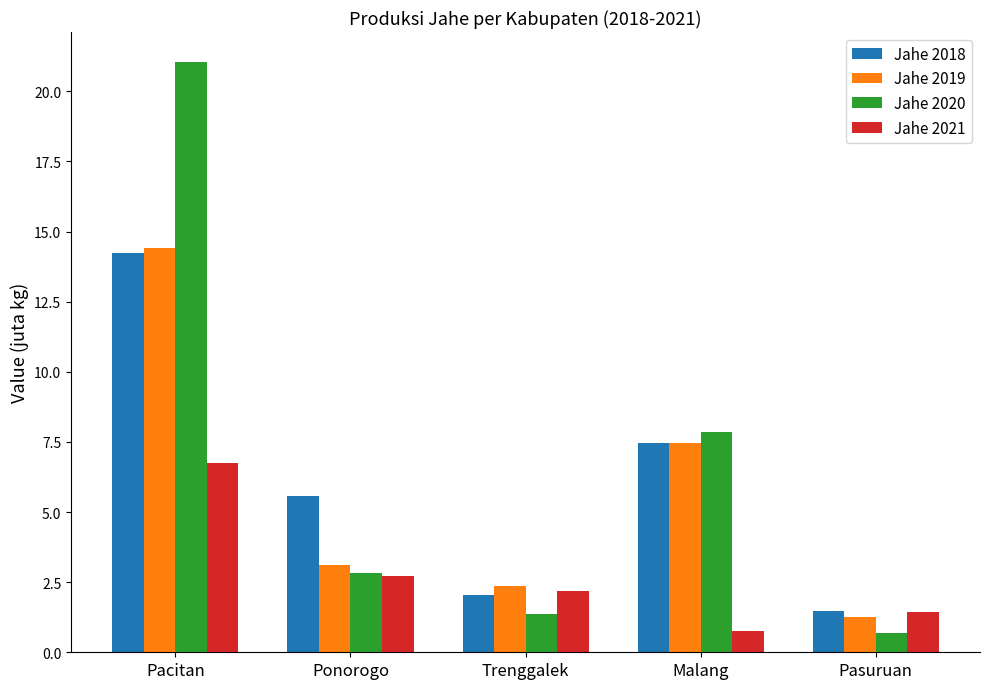

Which series has the largest total across all categories?

Jahe 2020